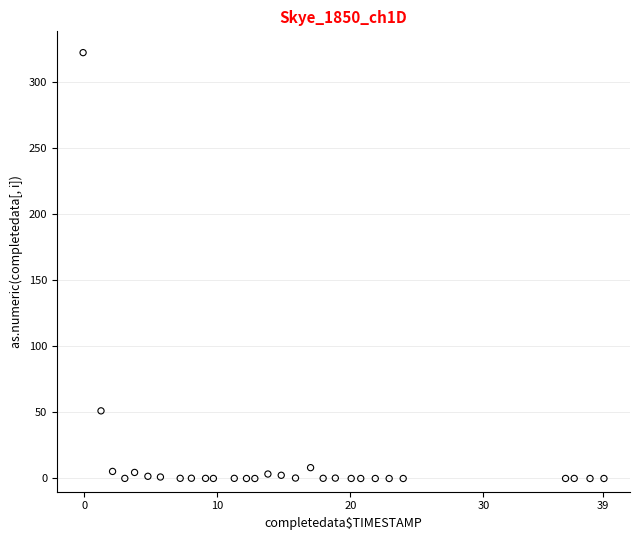

What Y value in the scatter plot is closest to 160?

51.1